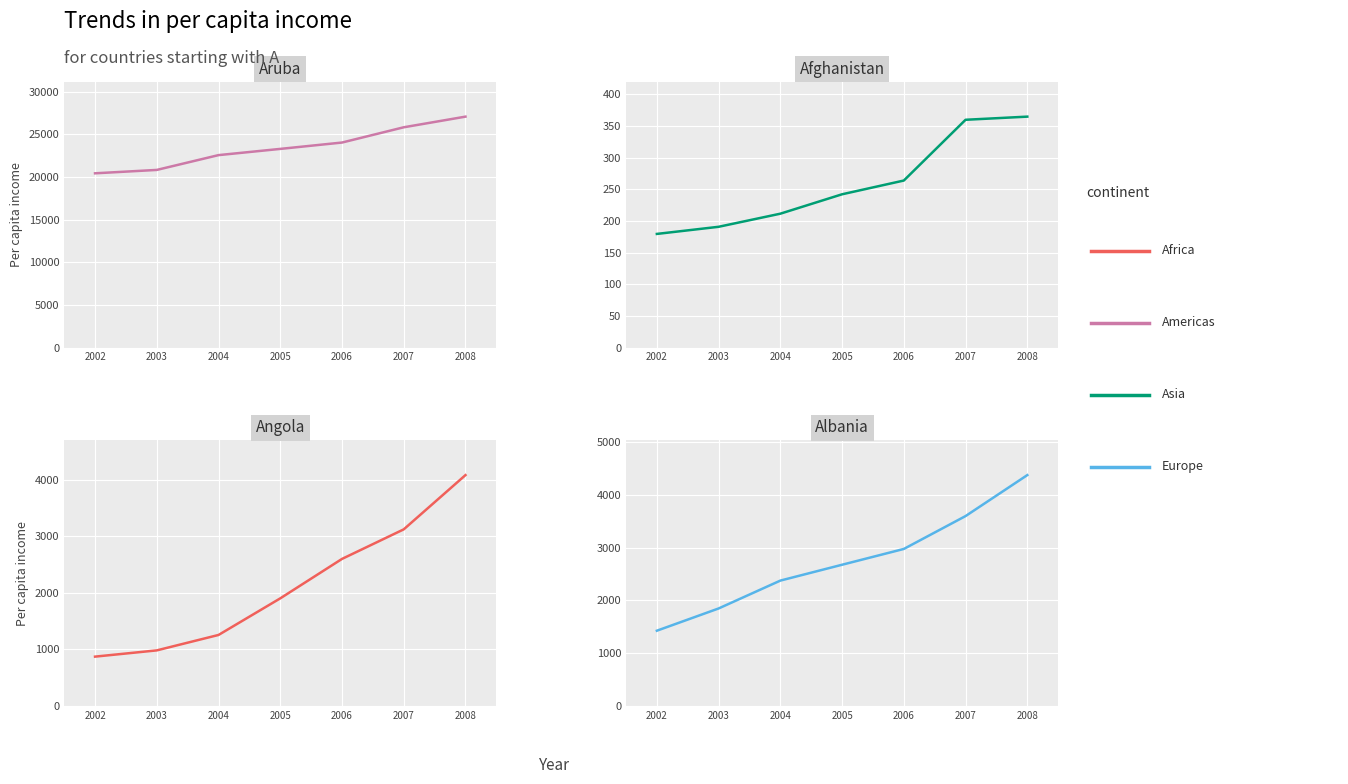

How many categories are shown in the chart?

7